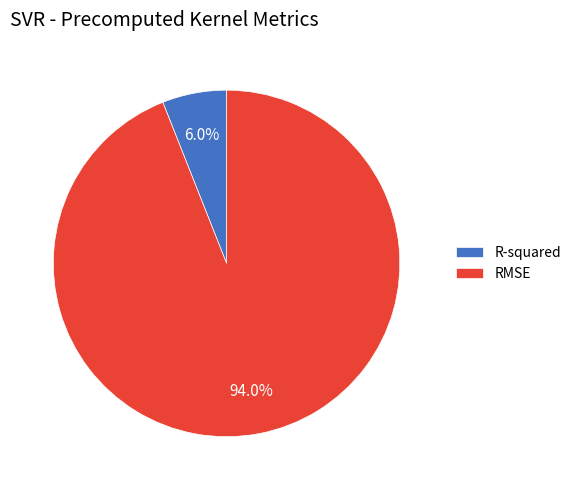

How much of the chart is everything except R-squared?

94.0%